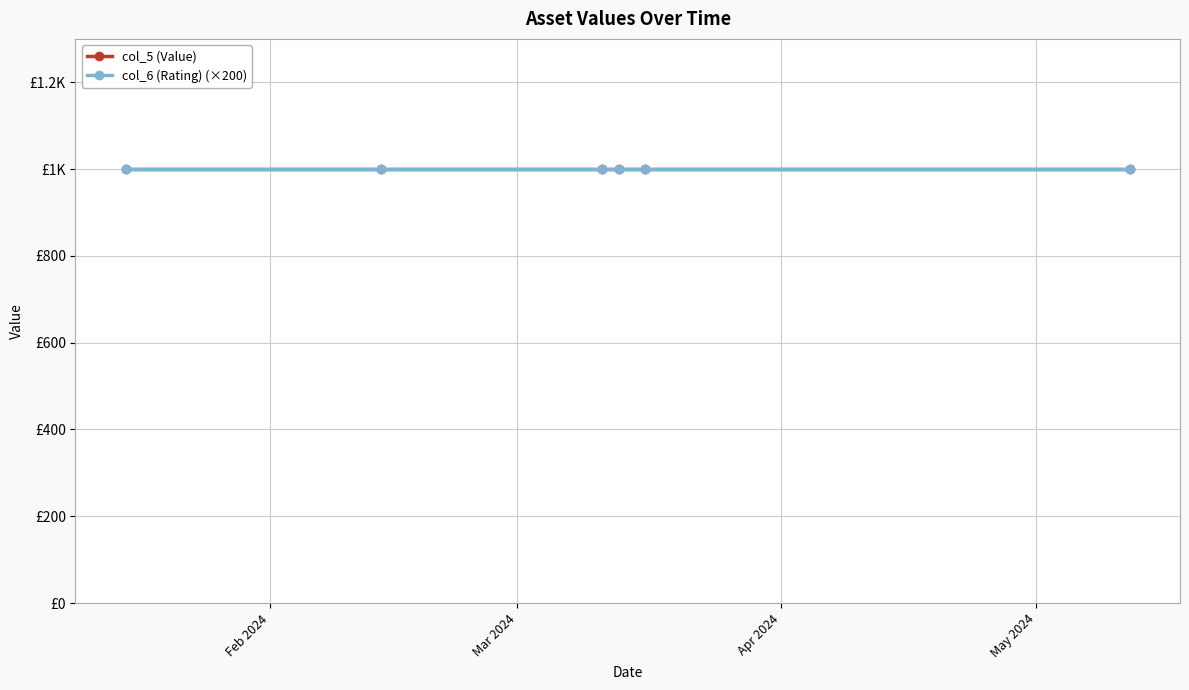

Which has a higher value, 2024-01-15 or 2024-02-14?

2024-01-15